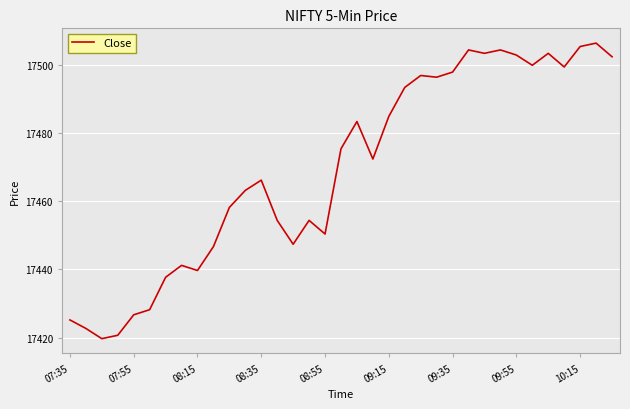

What is the difference between the maximum and minimum values?

86.7